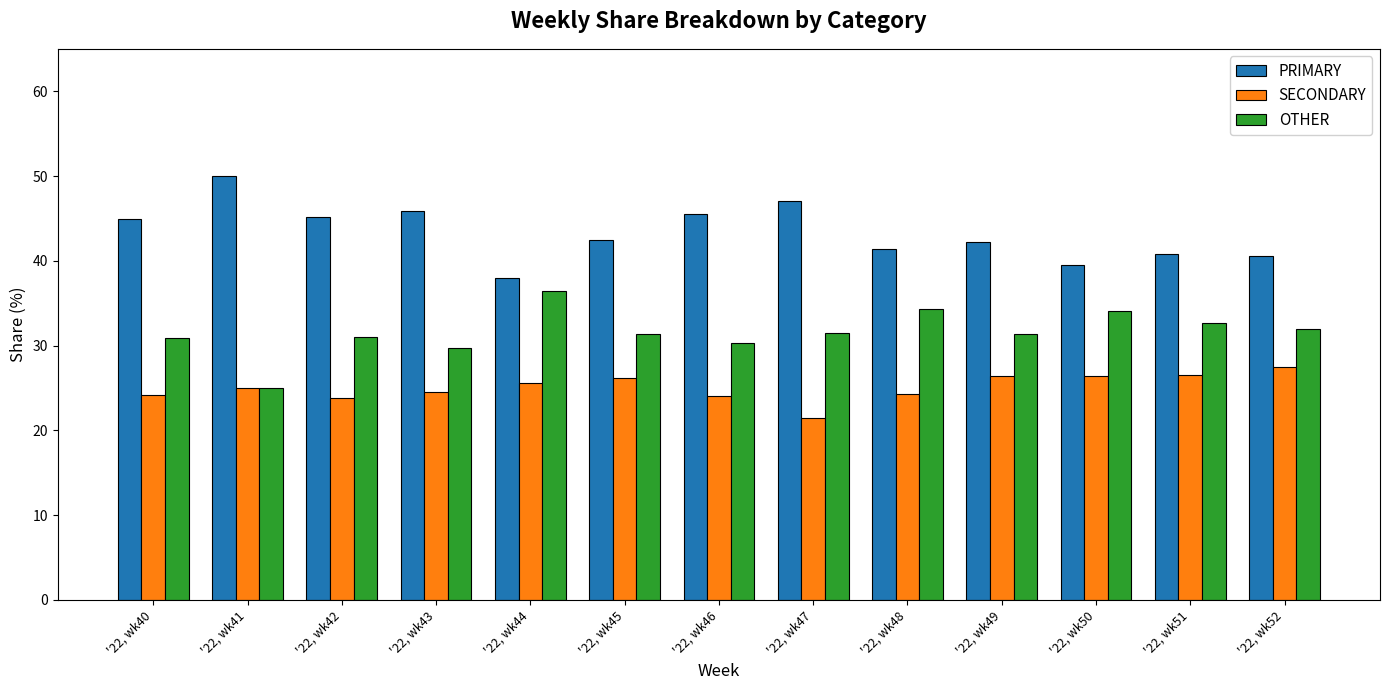

What is the approximate value of OTHER at '22, wk46?

30.4